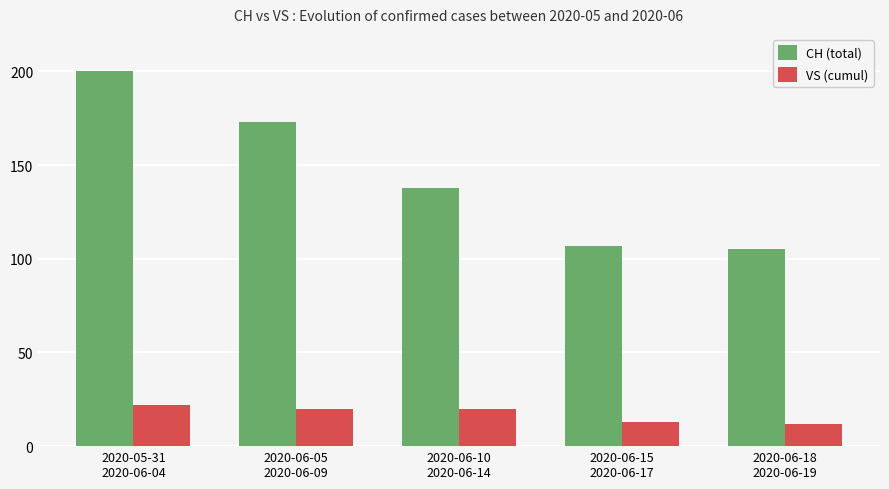

At how many categories does at least one series exceed 35?

5